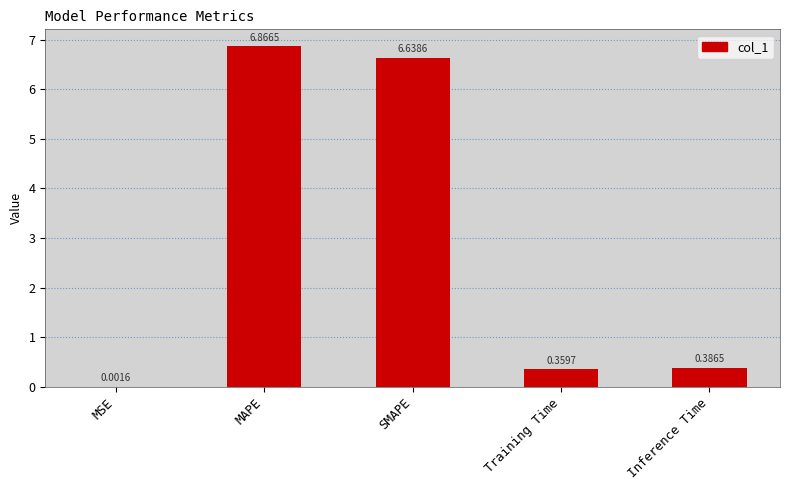

Which category has the highest value across all series?

MAPE